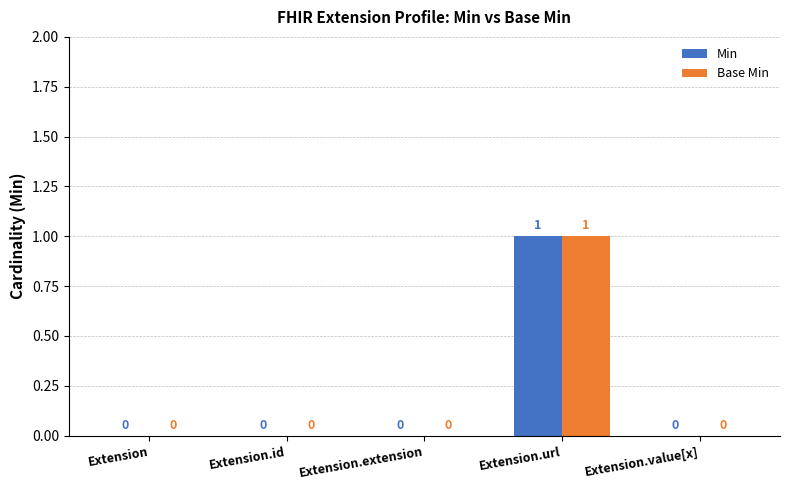

Reading left to right, list all the values displayed in this chart.

Min: Extension=0	Extension.id=0	Extension.extension=0	Extension.url=1	Extension.value[x]=0
Base Min: Extension=0	Extension.id=0	Extension.extension=0	Extension.url=1	Extension.value[x]=0